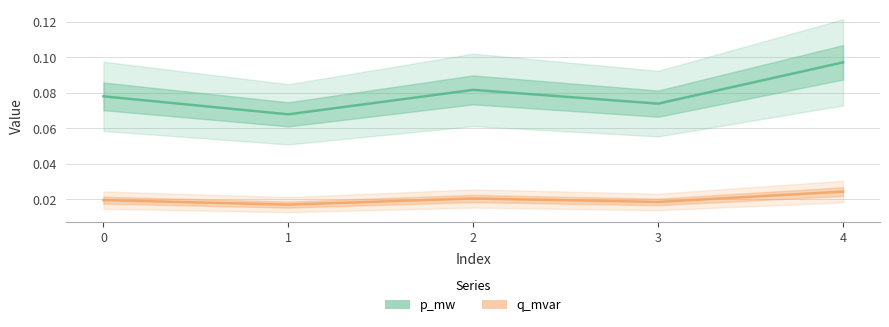

Rank the series by their maximum value, from highest to lowest.

p_mw, q_mvar